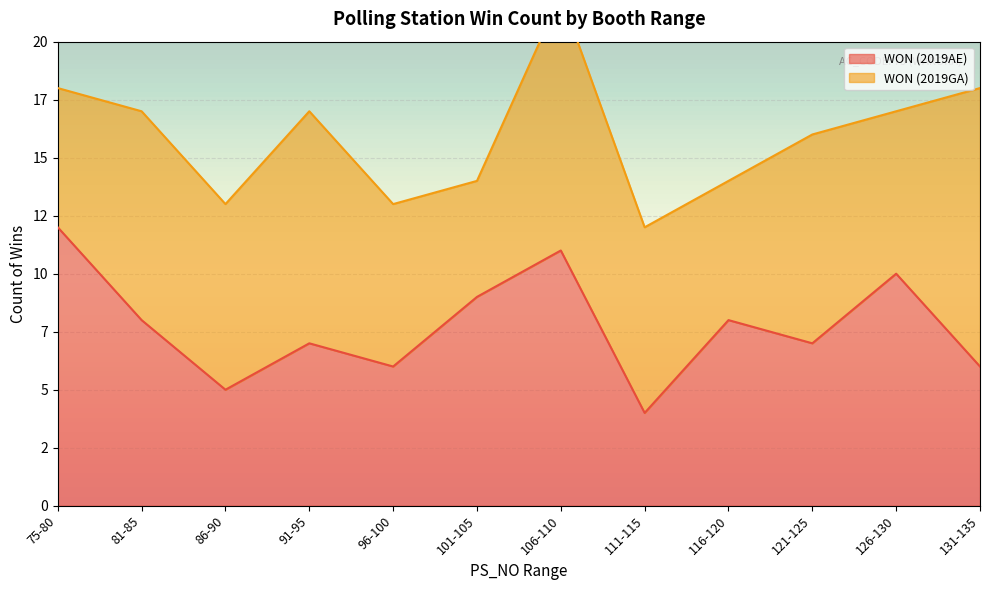

At which label does the data first exceed 8?

75-80